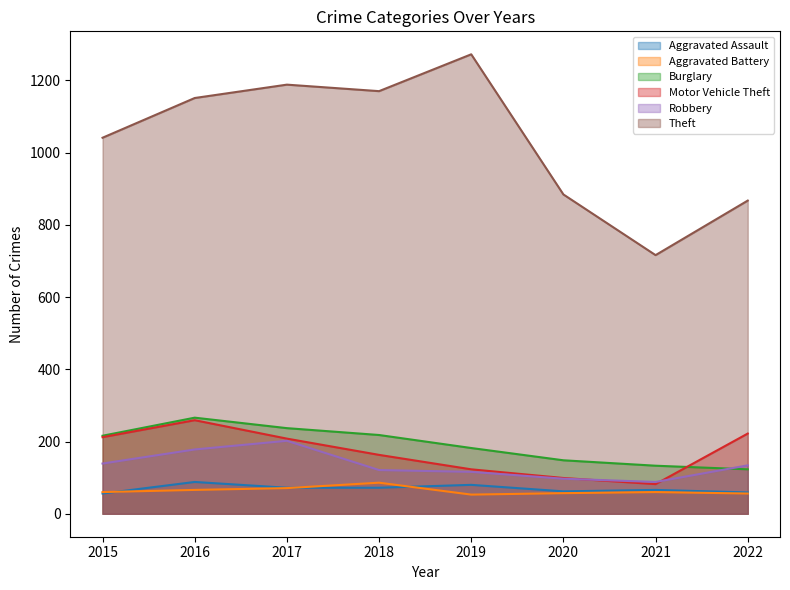

At which category is the sum across all series the highest?

2016